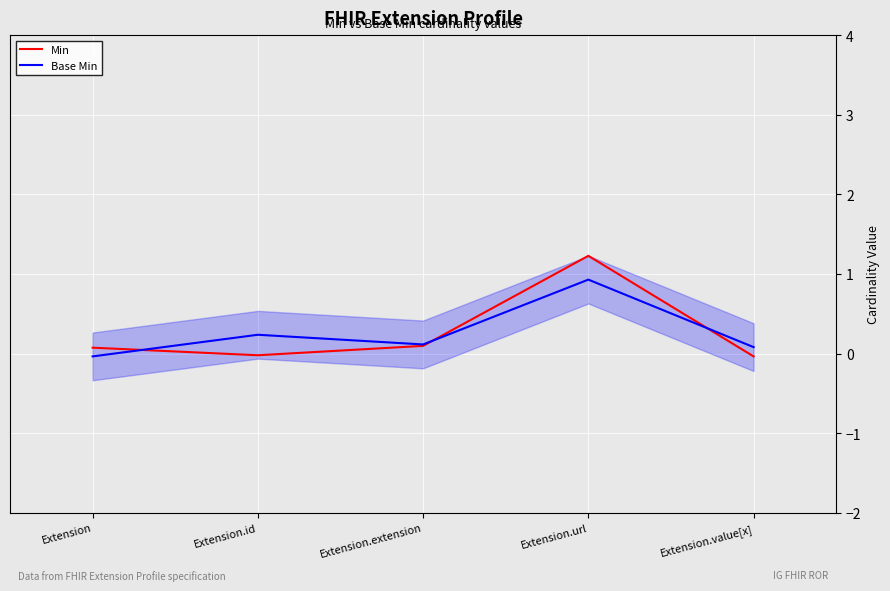

Reading right to left, extract all data points from this chart.

Min: -0.0	1.2	0.1	-0.0	0.1
Base Min: 0.1	0.9	0.1	0.2	-0.0